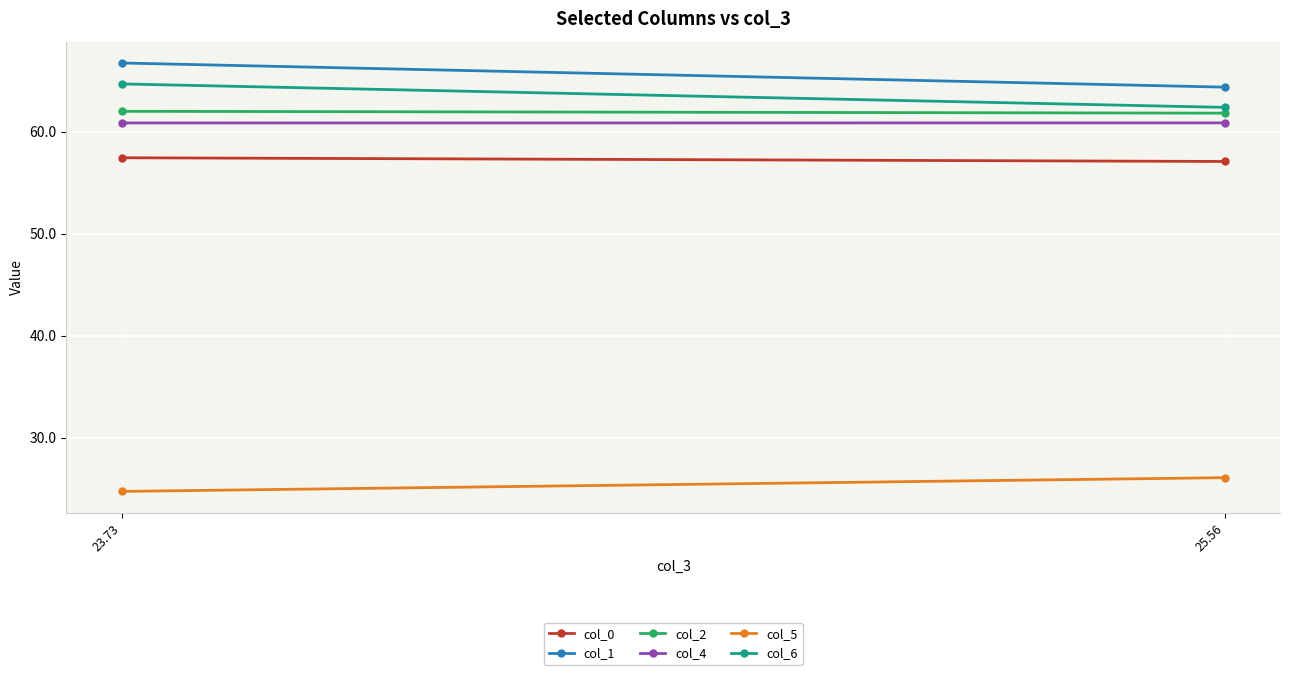

Reading right to left, extract all data points from this chart.

col_0: 57.1	57.5
col_1: 64.4	66.8
col_2: 61.8	62.0
col_4: 60.9	60.9
col_5: 26.1	24.7
col_6: 62.4	64.7